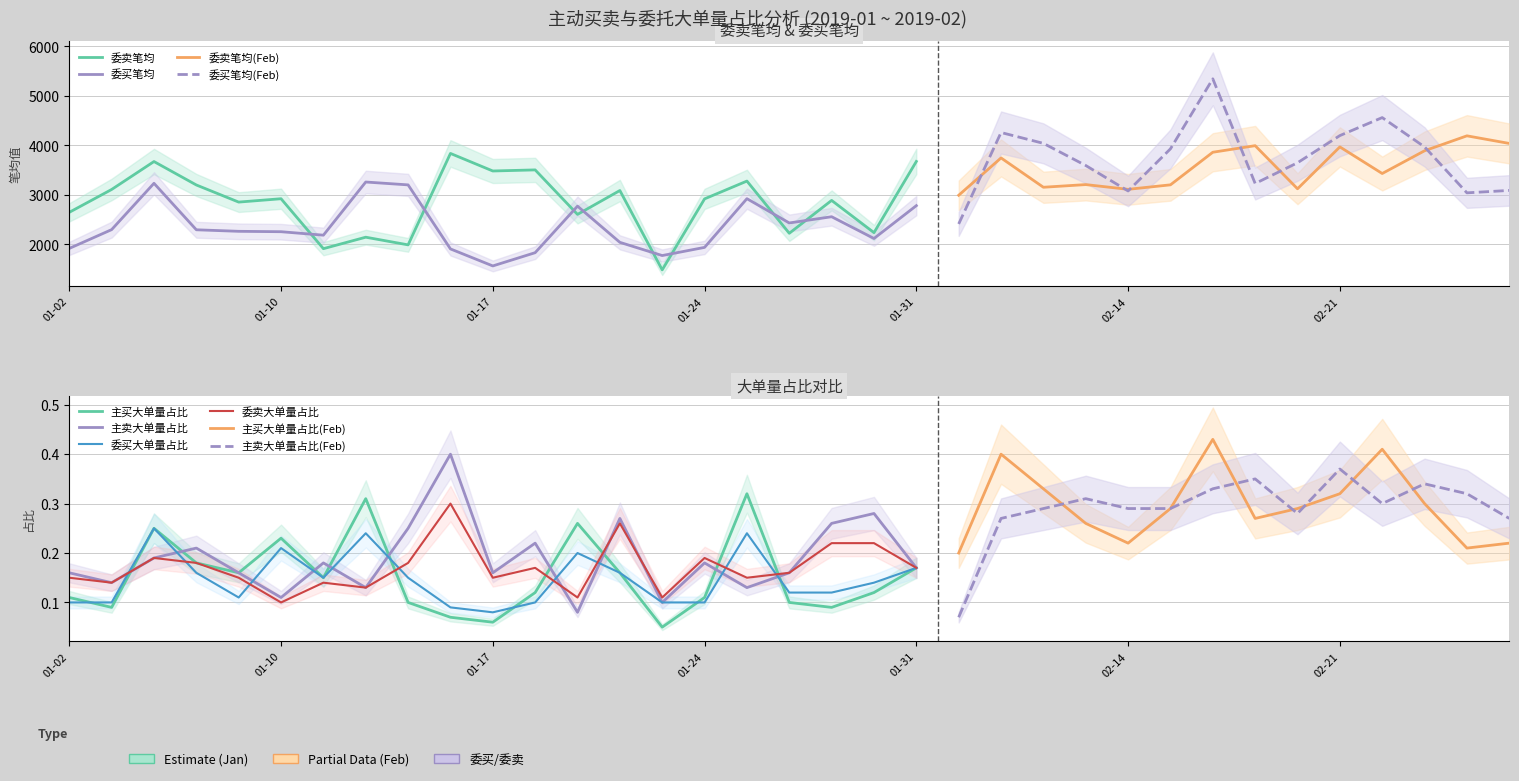

What is the label of the 6th point from the right?

2019-02-20